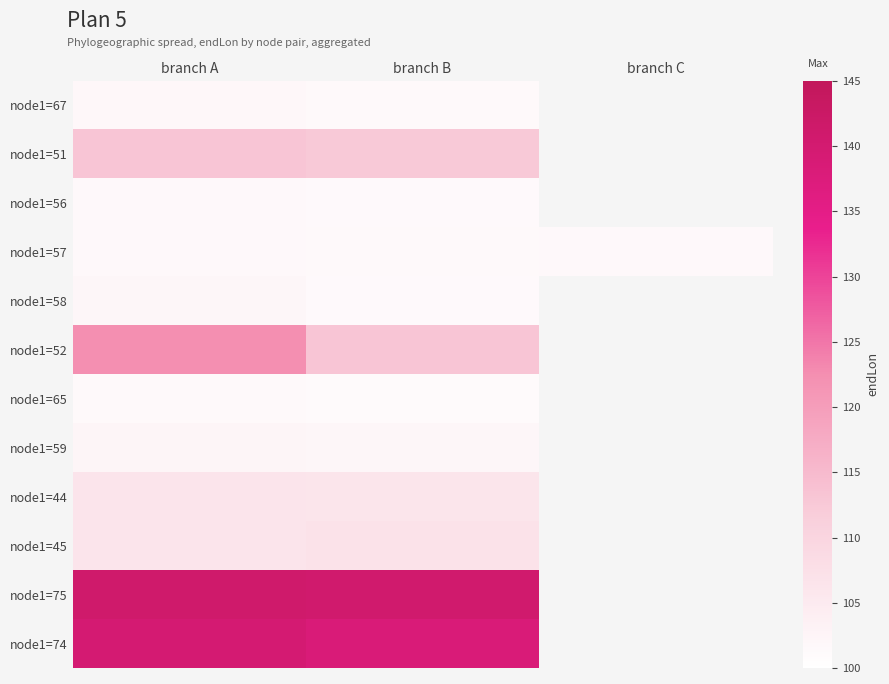

Read the node1=65 value at branch B.

101.1